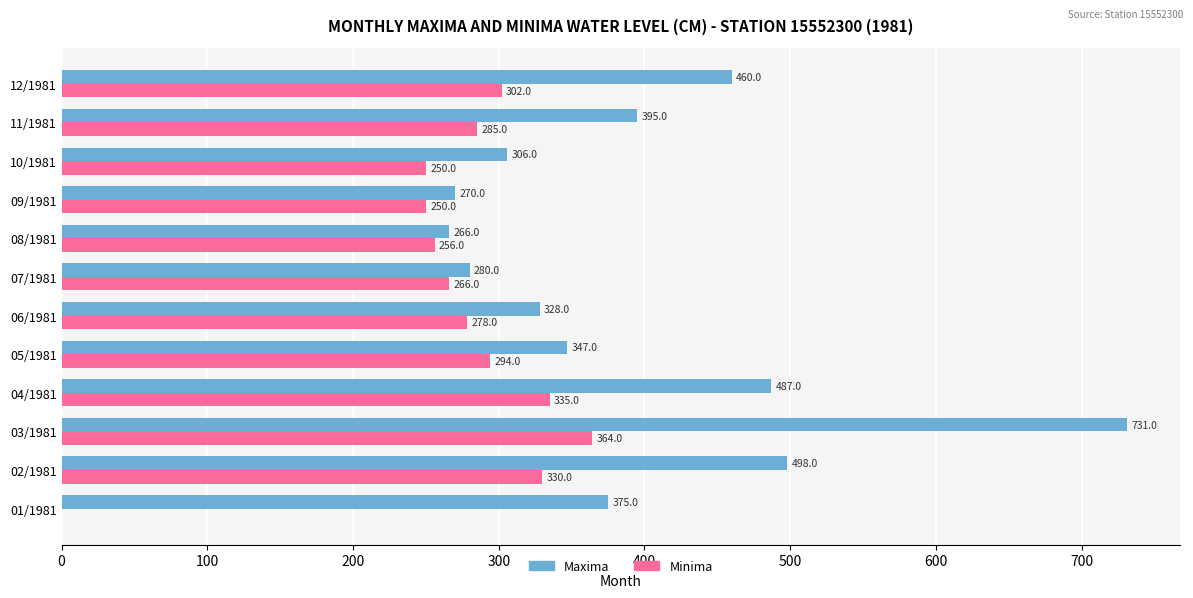

Which series changed the most between 01/1981 and 09/1981?

Minima